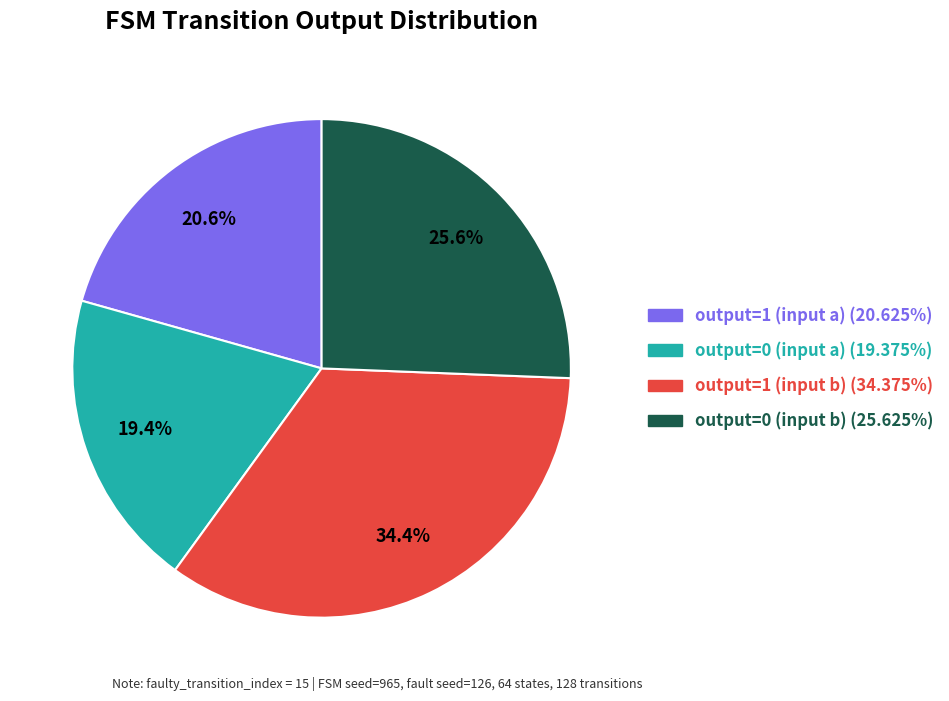

Approximately how many times larger is the value at output=1 (input b) (34.375%) compared to output=1 (input a) (20.625%)?

1.7